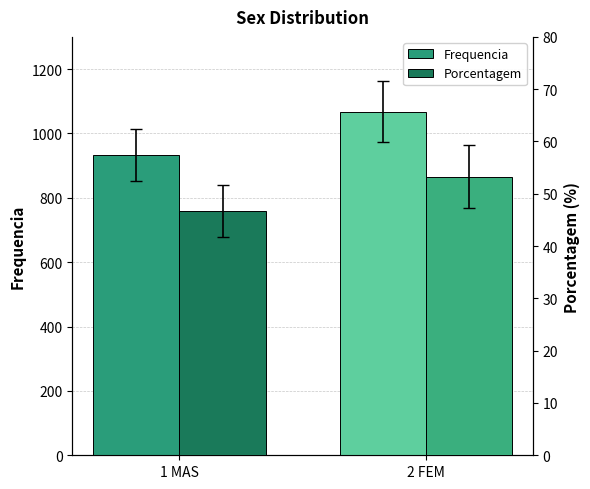

At which label is porcentagem closest to 50?

1 MAS